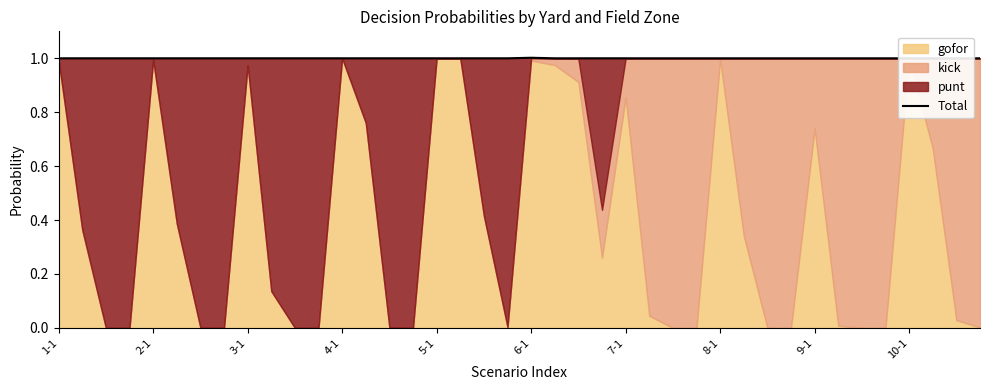

True or false: the data shows 1.0 at 26.

True